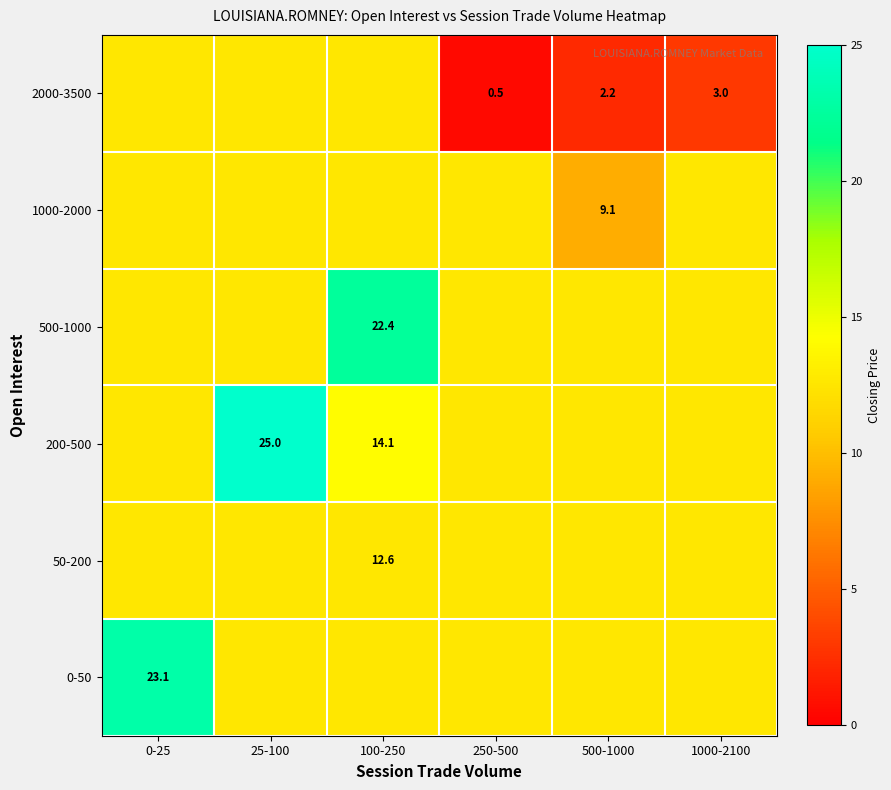

Is the value of 50-200 at 100-250 greater than the value of 0-50 at 0-25?

No